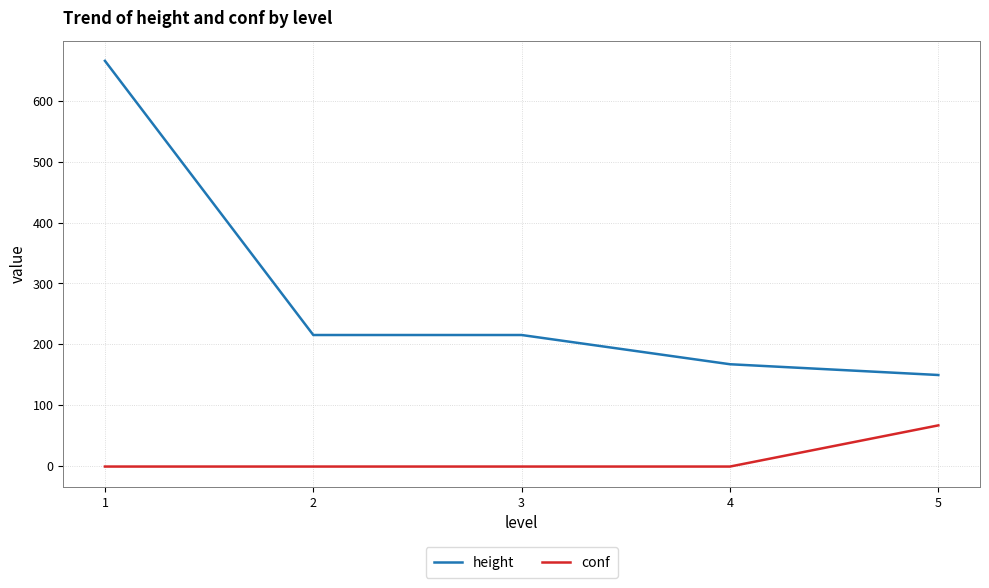

What is the lowest value of the height series?

149.5